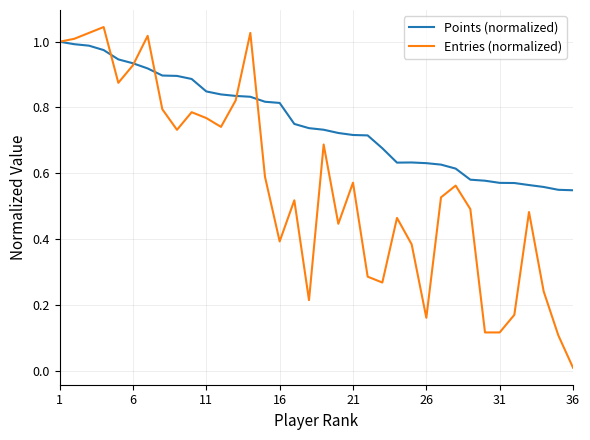

Which series has the widest spread of values?

Entries (normalized)